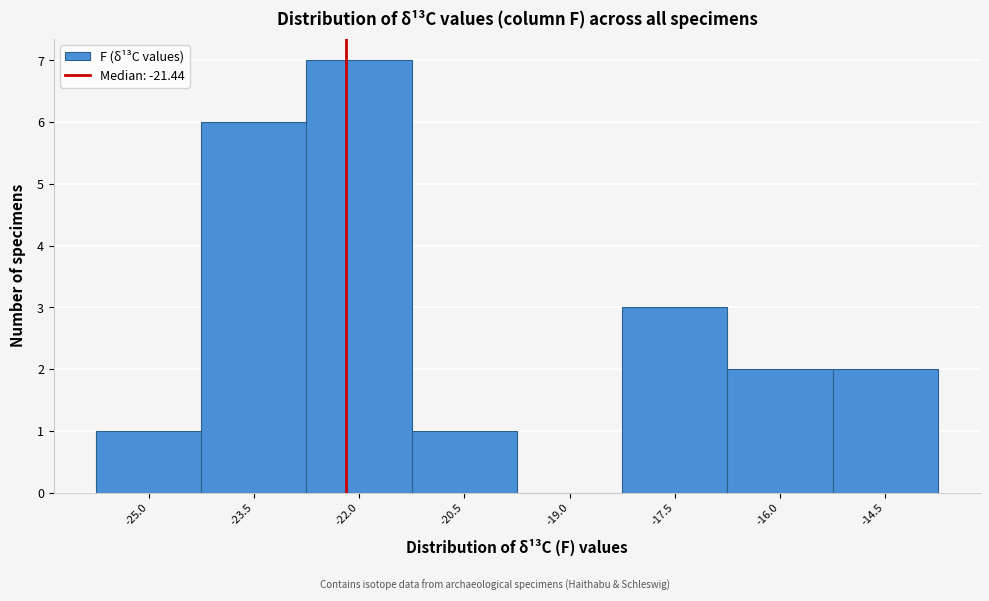

Reading left to right, transcribe all the data shown in this chart.

-25.0=1	-23.5=6	-22.0=7	-20.5=1	-19.0=0	-17.5=3	-16.0=2	-14.5=2